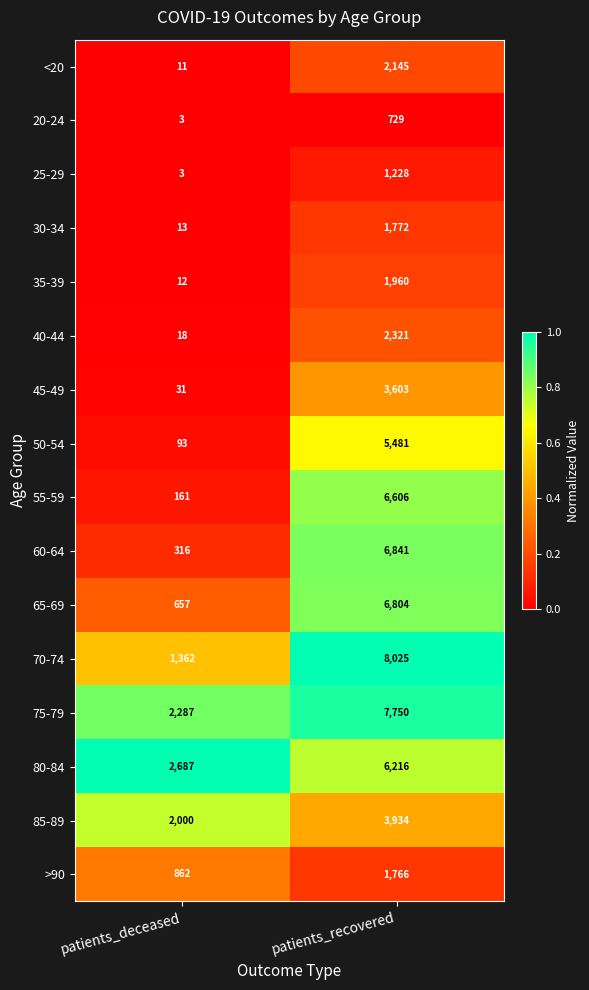

Is the value of 60-64 at patients_deceased greater than the value of 35-39 at patients_deceased?

Yes